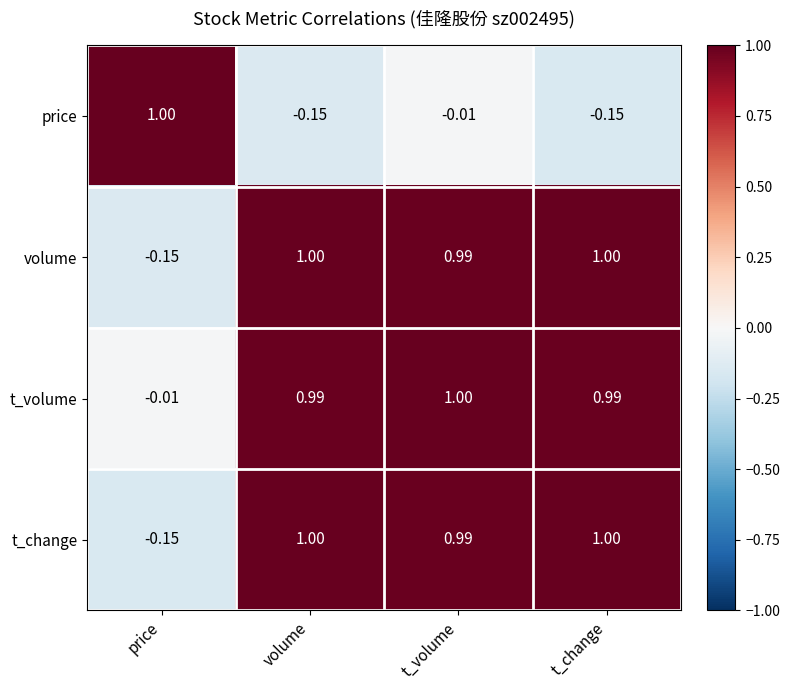

Which category has the highest value in the t_volume series?

t_volume